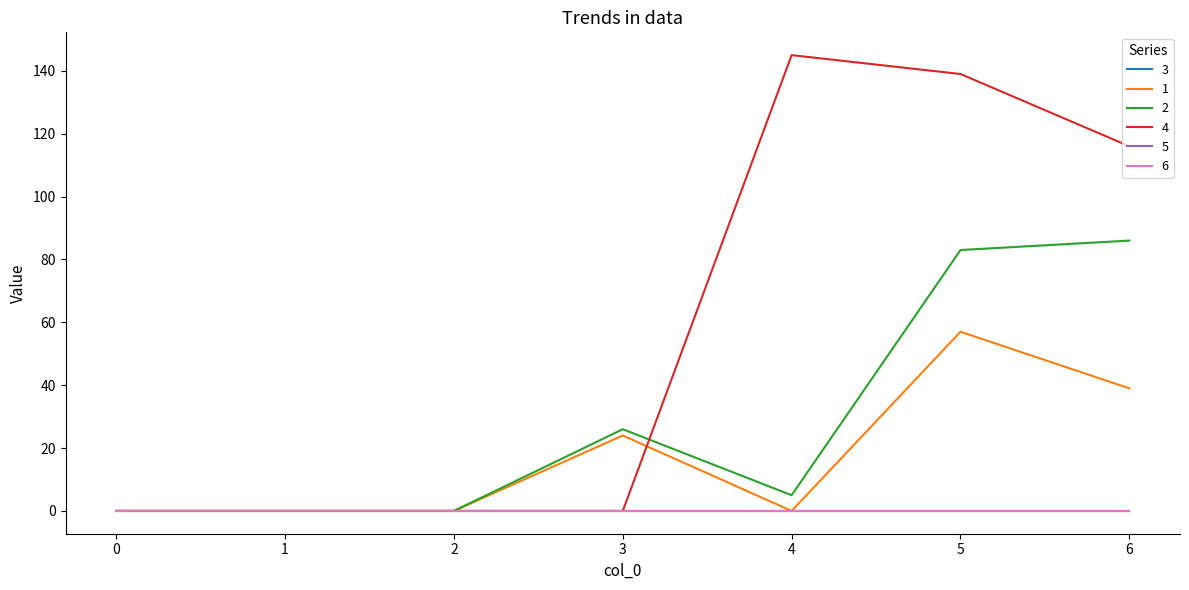

How many lines are shown in the chart?

6